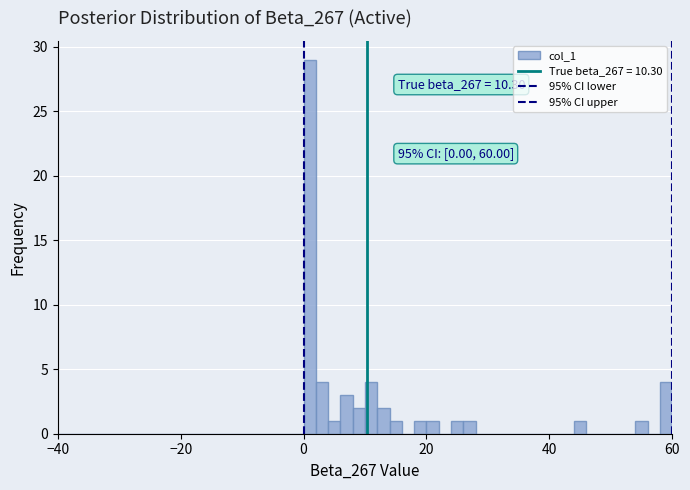

Read against the x-axis, roughly where is the centre of the tallest bar?

2